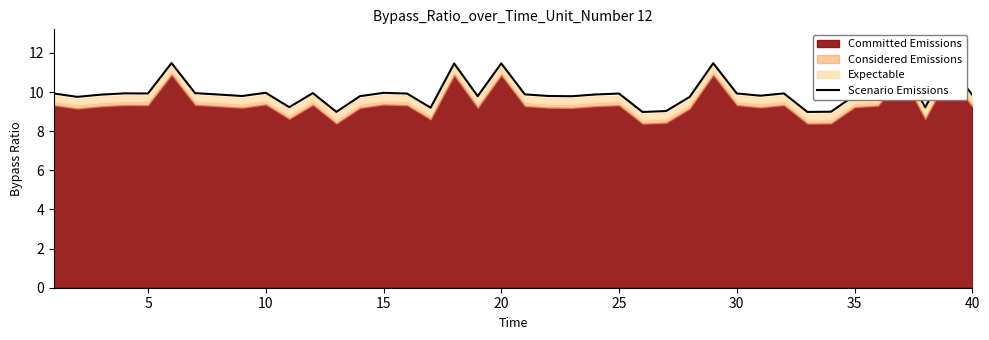

True or false: the data has more than 1 interior local peaks.

True